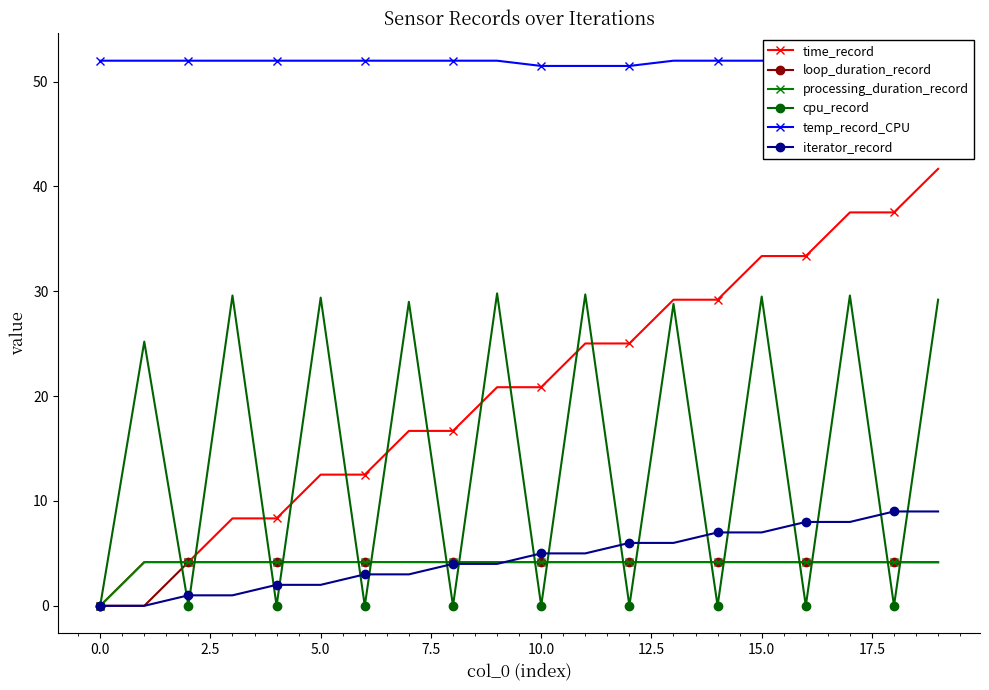

How many interior local peaks does the cpu_record series have?

9